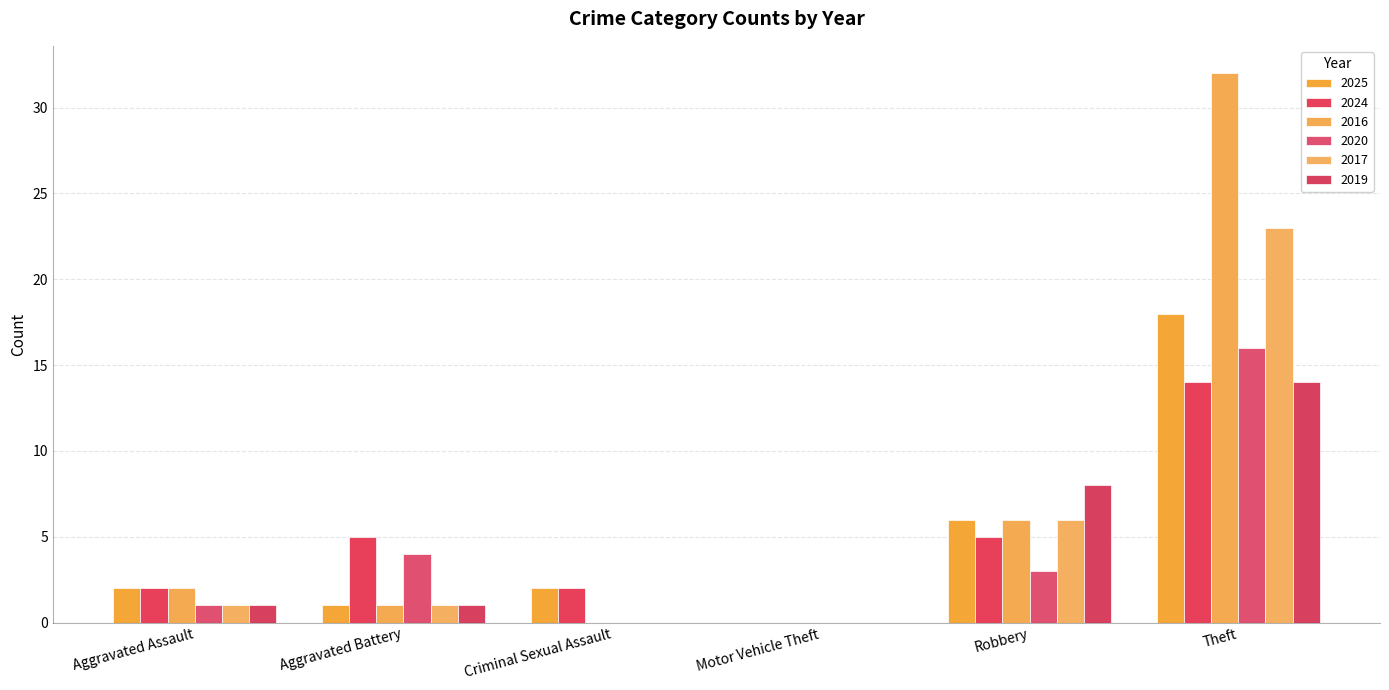

Reading left to right, transcribe all the data shown in this chart.

2025: Aggravated Assault=2	Aggravated Battery=1	Criminal Sexual Assault=2	Motor Vehicle Theft=0	Robbery=6	Theft=18
2024: Aggravated Assault=2	Aggravated Battery=5	Criminal Sexual Assault=2	Motor Vehicle Theft=0	Robbery=5	Theft=14
2016: Aggravated Assault=2	Aggravated Battery=1	Criminal Sexual Assault=0	Motor Vehicle Theft=0	Robbery=6	Theft=32
2020: Aggravated Assault=1	Aggravated Battery=4	Criminal Sexual Assault=0	Motor Vehicle Theft=0	Robbery=3	Theft=16
2017: Aggravated Assault=1	Aggravated Battery=1	Criminal Sexual Assault=0	Motor Vehicle Theft=0	Robbery=6	Theft=23
2019: Aggravated Assault=1	Aggravated Battery=1	Criminal Sexual Assault=0	Motor Vehicle Theft=0	Robbery=8	Theft=14